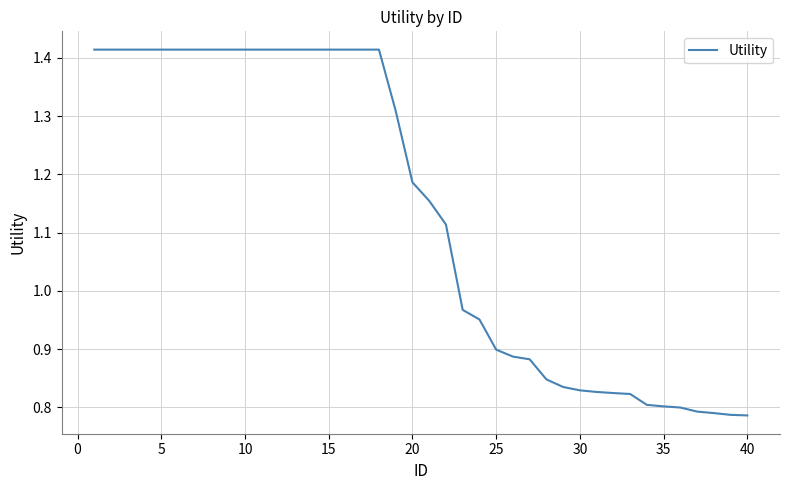

What is the difference between the maximum and minimum values?

0.6